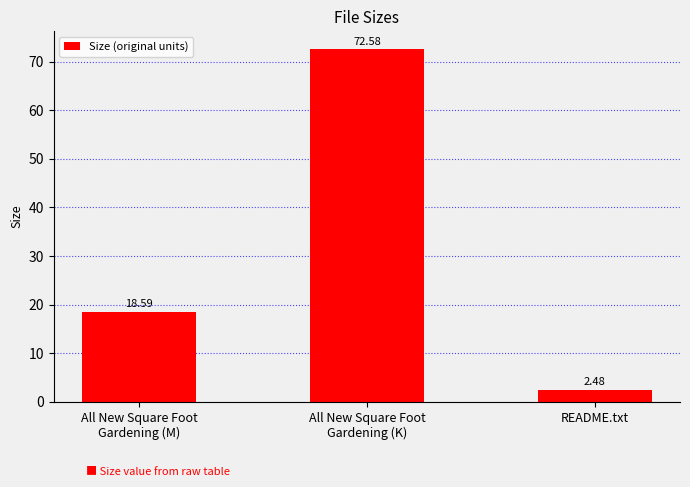

What is the greatest value displayed?

72.6